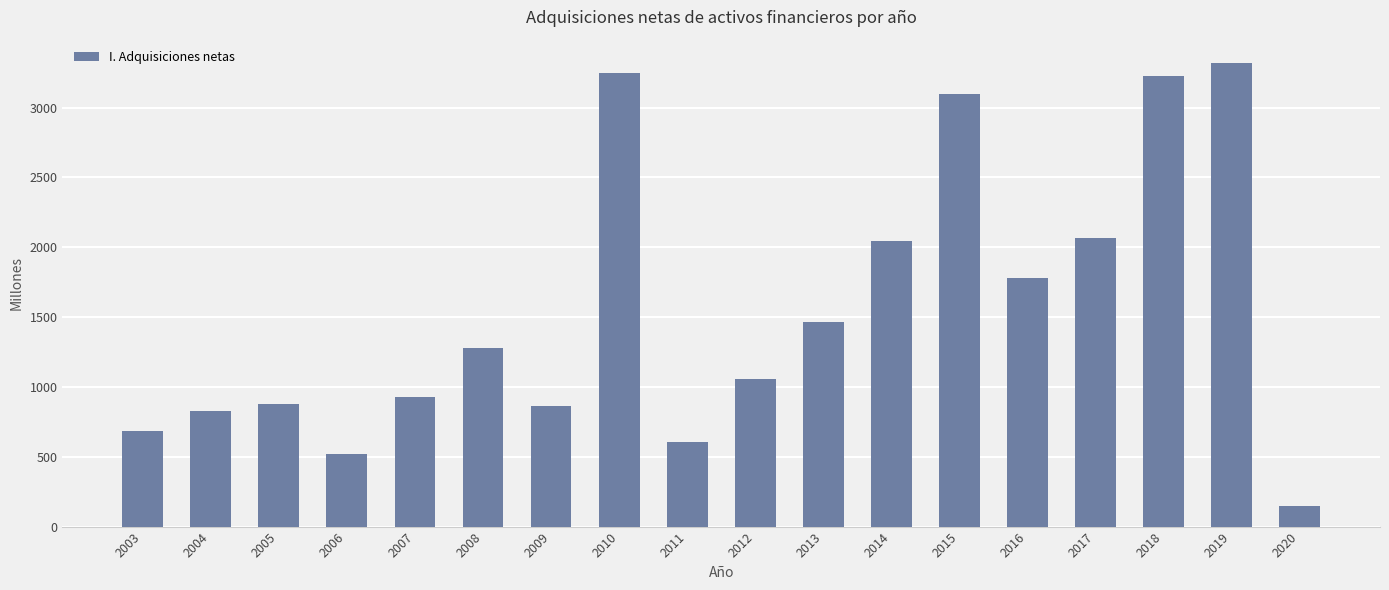

Reading left to right, transcribe all the data shown in this chart.

2003=681	2004=831	2005=877	2006=521	2007=928	2008=1281	2009=860	2010=3249	2011=609	2012=1057	2013=1462	2014=2044	2015=3094	2016=1780	2017=2064	2018=3226	2019=3320	2020=146